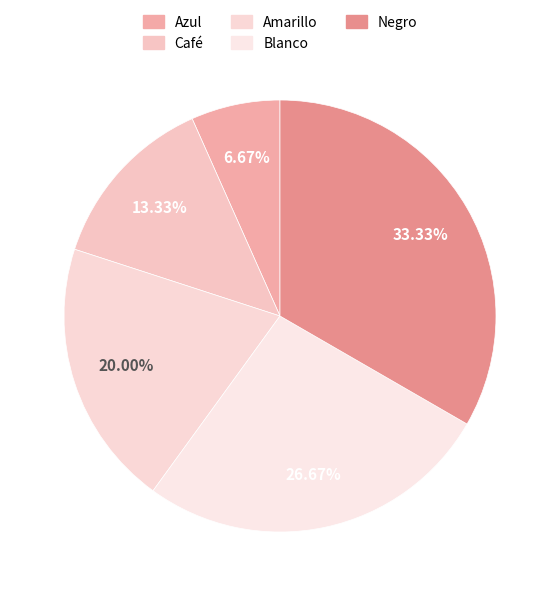

How many segments does this pie chart have?

5